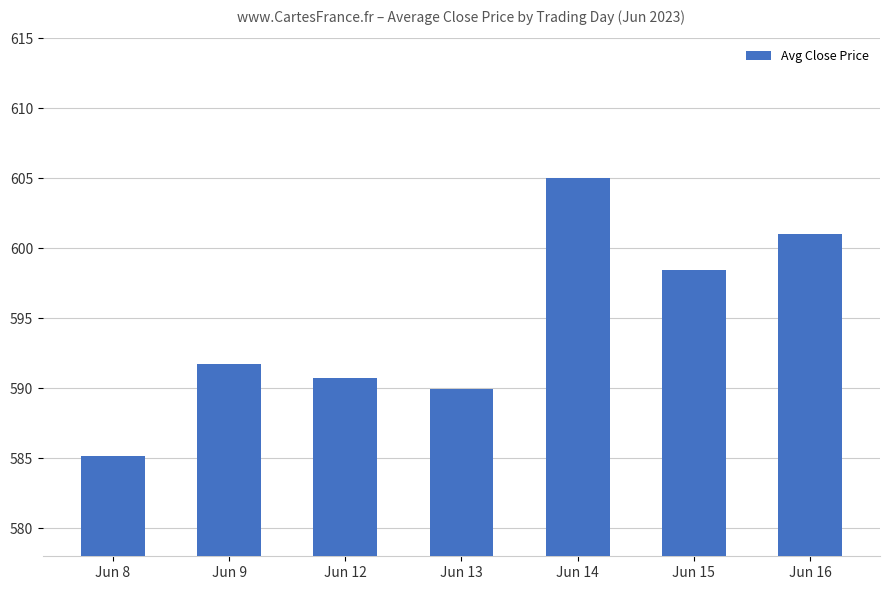

What is the average value?

594.6